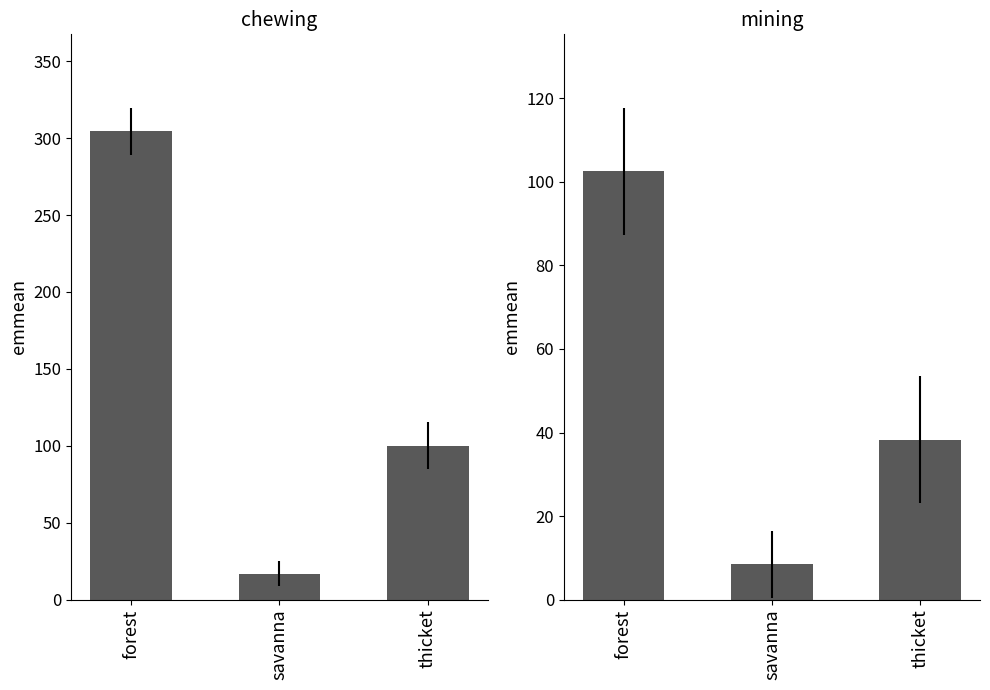

The mining series shows 38.3 at thicket. True or false?

True